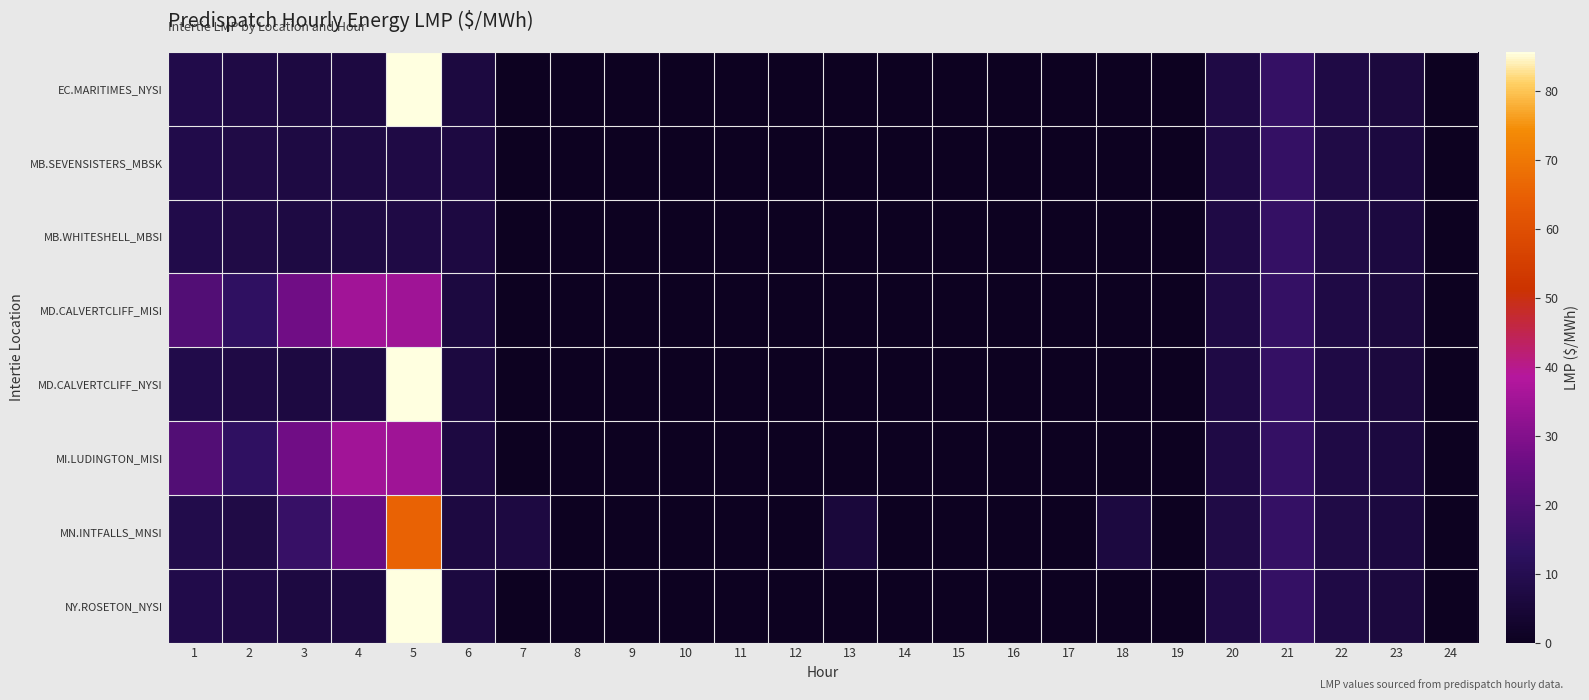

Reading left to right, list all the values displayed in this chart.

EC.MARITIMES_NYSI: 1=8.5	2=7.5	3=6.9	4=7.0	5=85.5	6=6.6	7=0.0	8=0.0	9=0.0	10=0.0	11=0.0	12=0.0	13=0.0	14=0.0	15=0.0	16=0.0	17=0.0	18=0.0	19=0.0	20=7.5	21=14.4	22=7.6	23=6.3	24=0.0
MB.SEVENSISTERS_MBSK: 1=8.7	2=7.7	3=7.2	4=7.2	5=7.6	6=6.7	7=0.0	8=0.0	9=0.0	10=0.0	11=0.0	12=0.0	13=0.0	14=0.0	15=0.0	16=0.0	17=0.0	18=0.0	19=0.0	20=7.6	21=14.5	22=7.7	23=6.4	24=0.0
MB.WHITESHELL_MBSI: 1=8.7	2=7.7	3=7.2	4=7.2	5=7.6	6=6.7	7=0.0	8=0.0	9=0.0	10=0.0	11=0.0	12=0.0	13=0.0	14=0.0	15=0.0	16=0.0	17=0.0	18=0.0	19=0.0	20=7.6	21=14.5	22=7.7	23=6.4	24=0.0
MD.CALVERTCLIFF_MISI: 1=20.9	2=13.4	3=26.9	4=35.1	5=34.9	6=6.6	7=0.0	8=0.0	9=0.0	10=0.0	11=0.0	12=0.0	13=0.0	14=0.0	15=0.0	16=0.0	17=0.0	18=0.0	19=0.0	20=7.6	21=14.5	22=7.6	23=6.3	24=0.0
MD.CALVERTCLIFF_NYSI: 1=8.6	2=7.6	3=7.0	4=7.1	5=85.6	6=6.6	7=0.0	8=0.0	9=0.0	10=0.0	11=0.0	12=0.0	13=0.0	14=0.0	15=0.0	16=0.0	17=0.0	18=0.0	19=0.0	20=7.6	21=14.5	22=7.6	23=6.3	24=0.0
MI.LUDINGTON_MISI: 1=21.0	2=13.5	3=27.0	4=35.2	5=35.0	6=6.7	7=0.0	8=0.0	9=0.0	10=0.0	11=0.0	12=0.0	13=0.0	14=0.0	15=0.0	16=0.0	17=0.0	18=0.0	19=0.0	20=7.6	21=14.5	22=7.7	23=6.4	24=0.0
MN.INTFALLS_MNSI: 1=8.7	2=7.9	3=15.1	4=25.2	5=65.5	6=6.9	7=7.0	8=0.0	9=0.0	10=0.0	11=0.0	12=0.0	13=5.6	14=0.0	15=0.0	16=0.0	17=0.0	18=6.5	19=0.0	20=7.8	21=14.7	22=7.9	23=6.6	24=0.0
NY.ROSETON_NYSI: 1=8.5	2=7.5	3=6.9	4=7.0	5=85.5	6=6.6	7=0.0	8=0.0	9=0.0	10=0.0	11=0.0	12=0.0	13=0.0	14=0.0	15=0.0	16=0.0	17=0.0	18=0.0	19=0.0	20=7.5	21=14.4	22=7.6	23=6.3	24=0.0